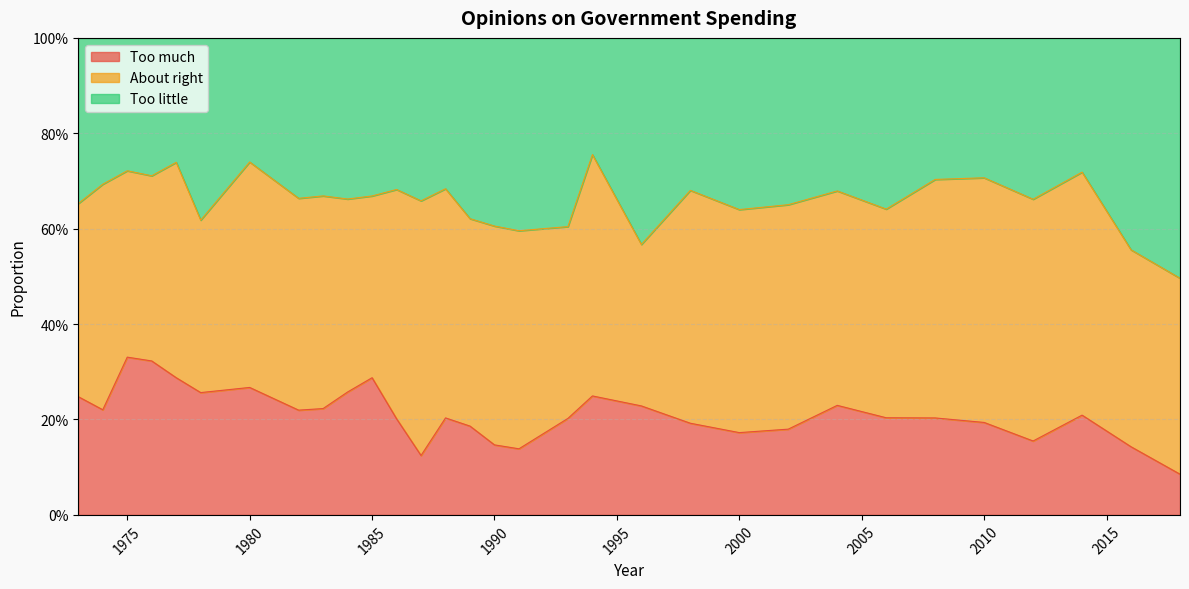

True or false: Too much has more than 2 points higher than both neighbors.

True